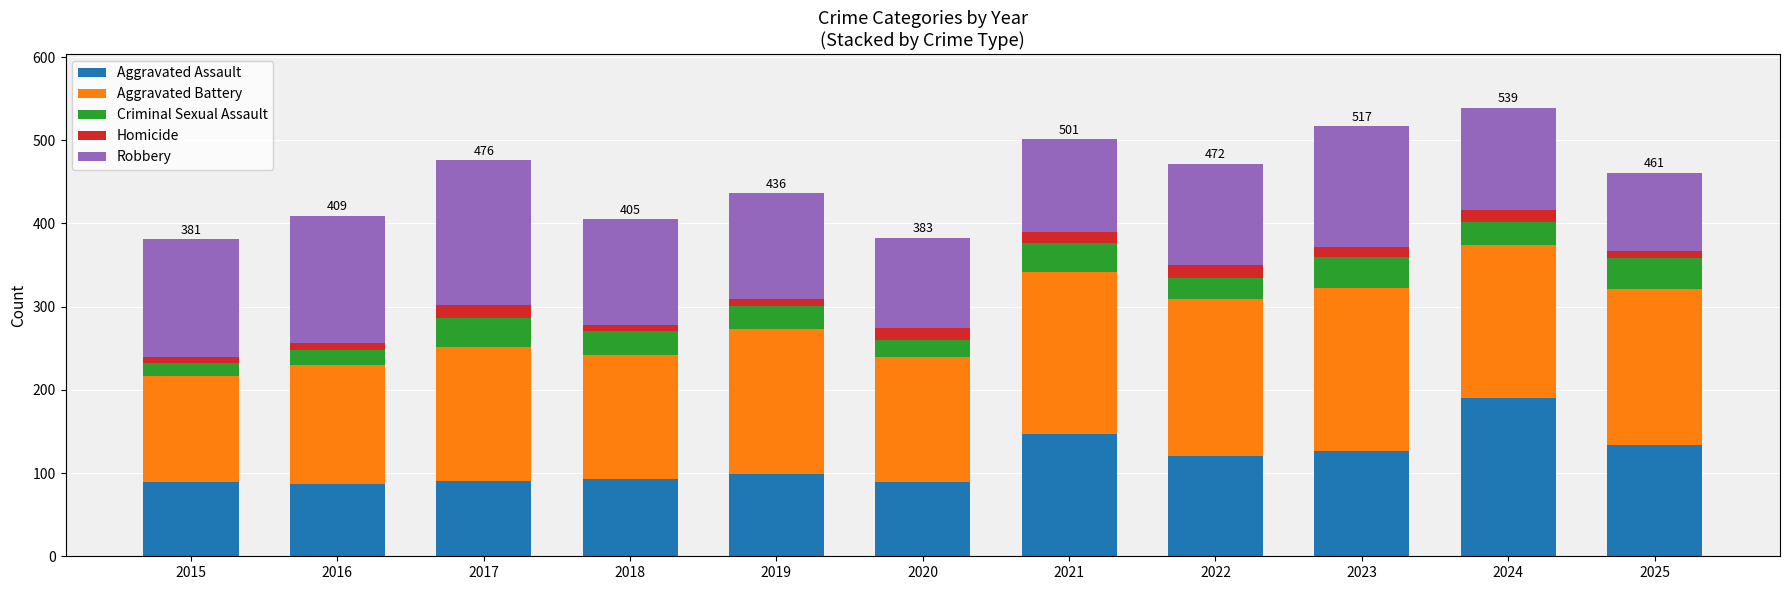

Count the number of categories in the chart.

11